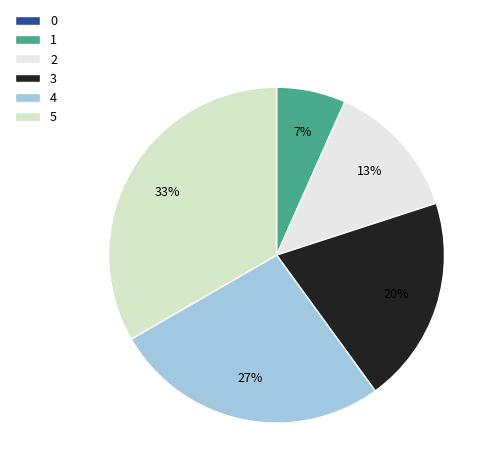

How many slices are in this pie chart?

6